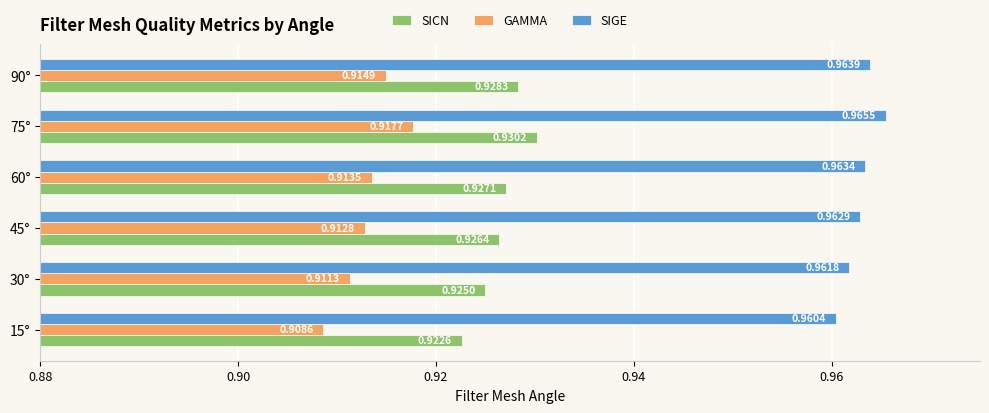

Rank the categories by SIGE value from lowest to highest.

15°, 30°, 45°, 60°, 90°, 75°